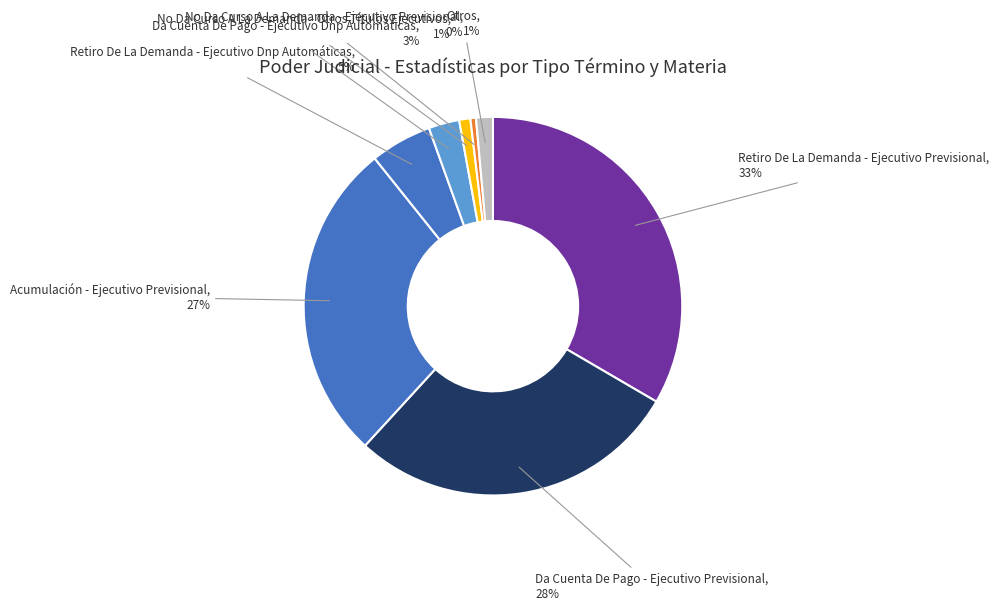

To the nearest percent, what is the combined percentage of No Da Curso A La Demanda - Otros Títulos Ejecutivos and Retiro De La Demanda - Ejecutivo Dnp Automáticas?

6%